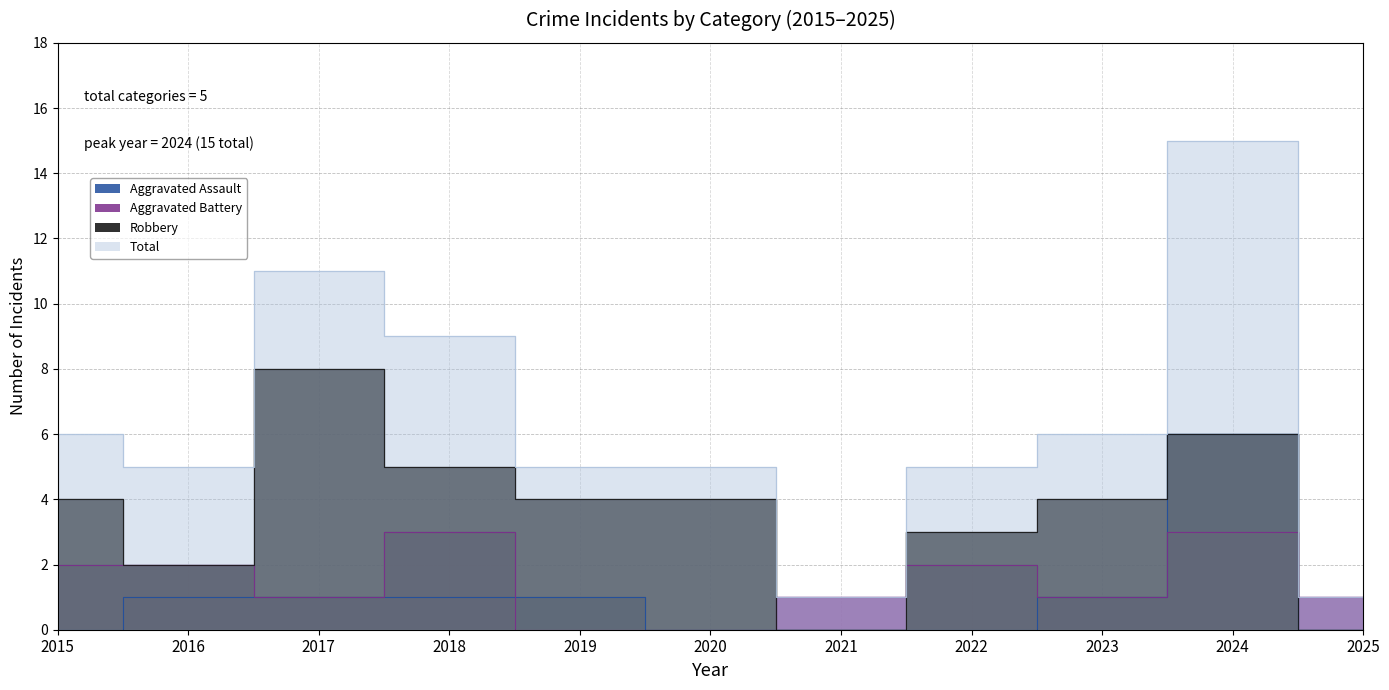

At which category does the chart reach its peak across all series?

2024